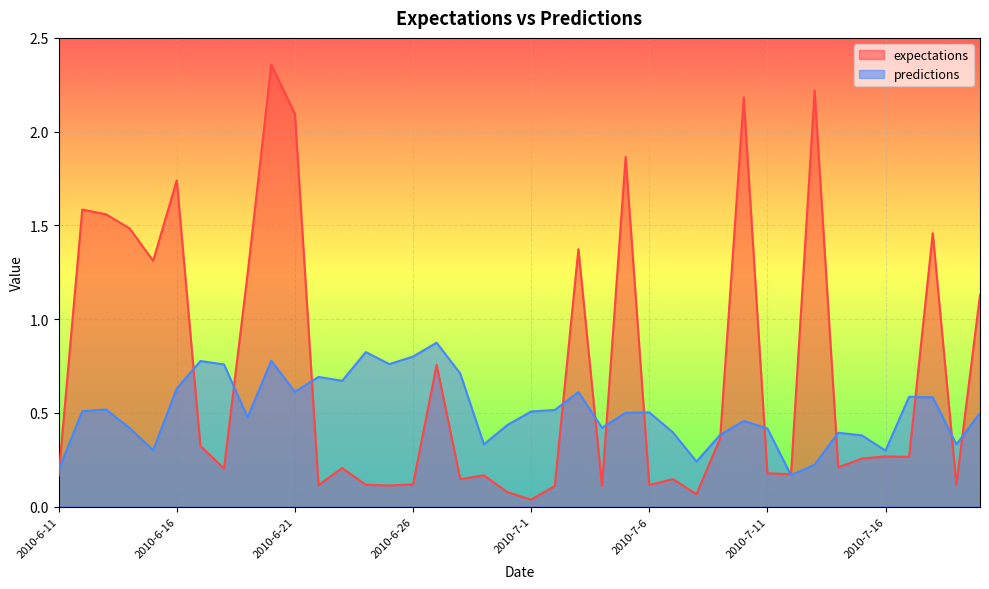

Which series ends up on top after the final intersection of expectations and predictions?

expectations